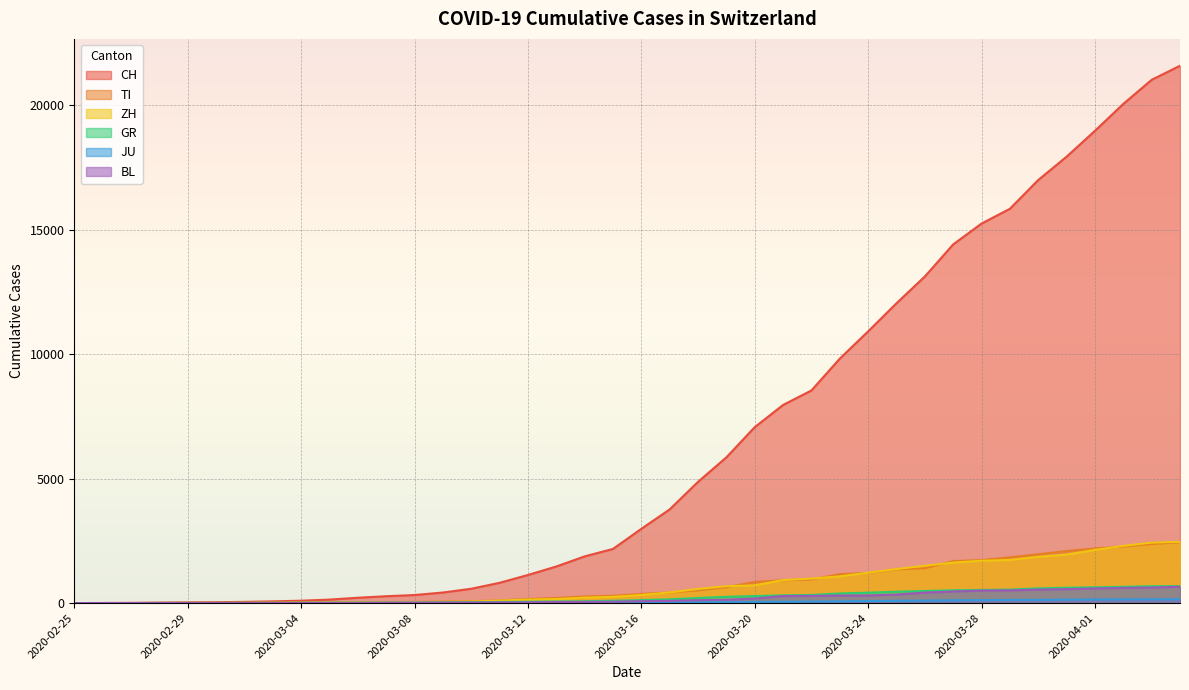

Which series has the largest total across all categories?

CH